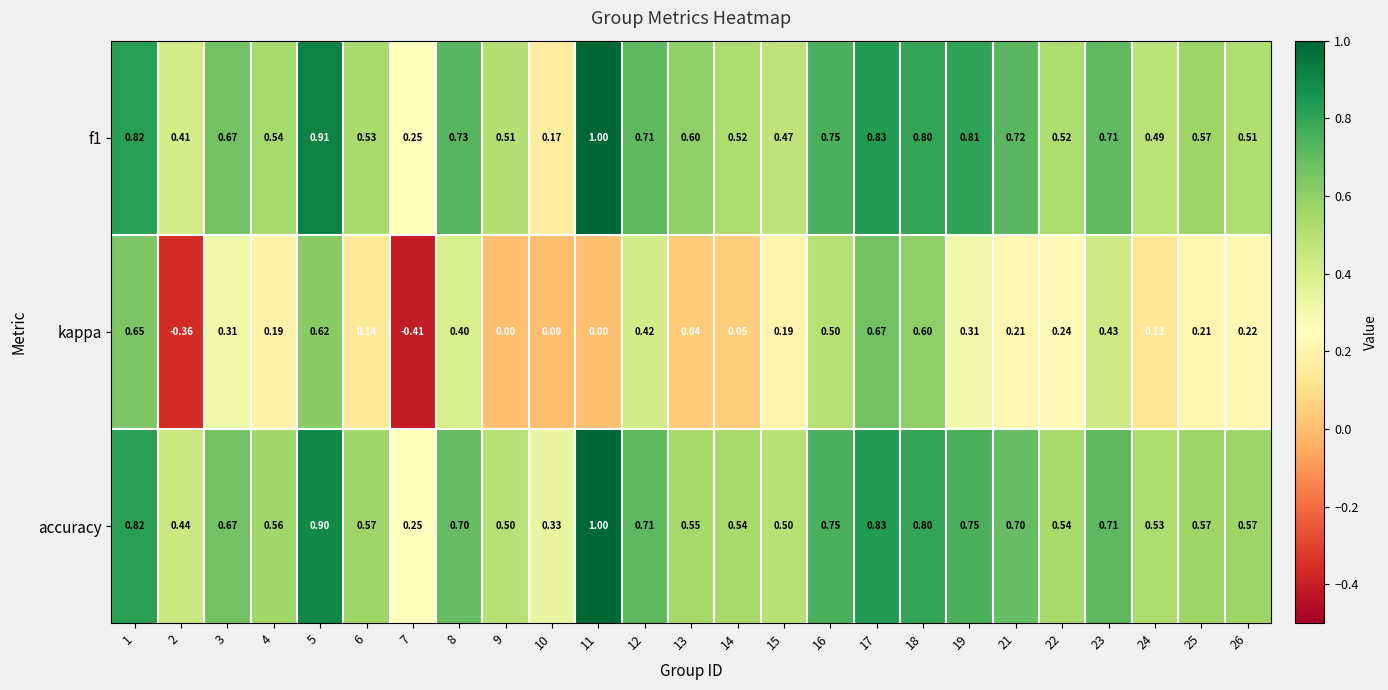

What is the total value across all series at 12?

1.8